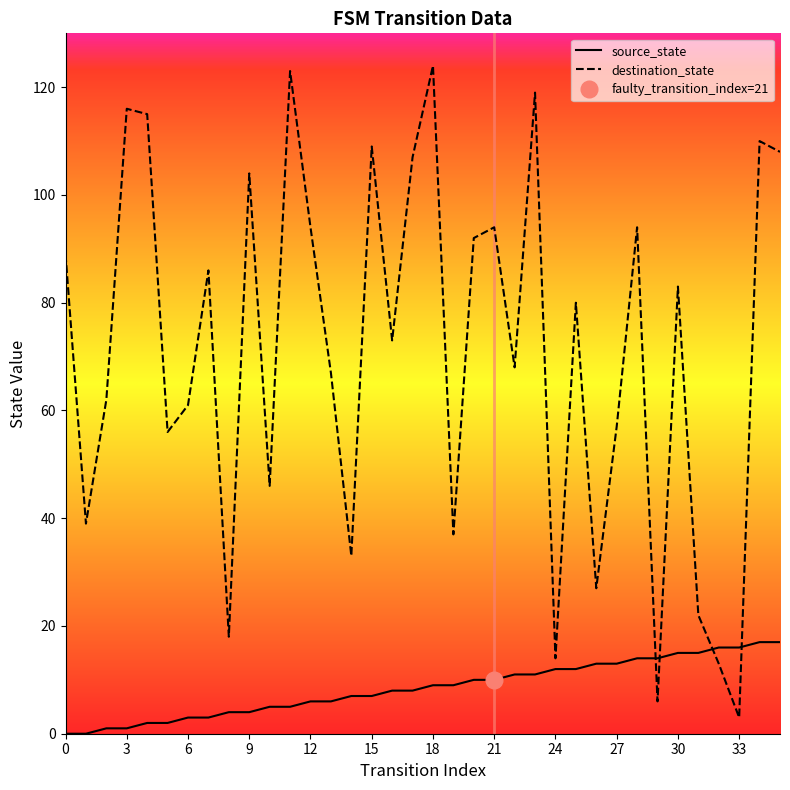

What is the maximum value shown in the chart?

124